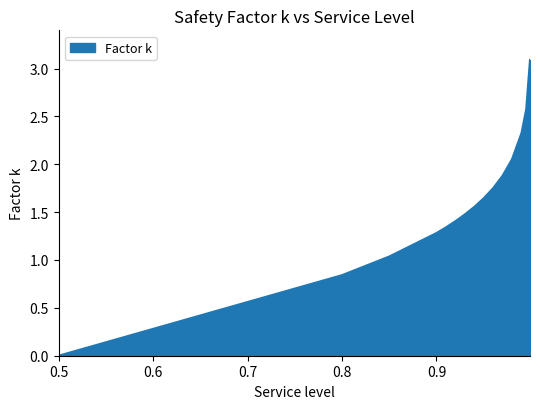

What is the maximum value shown in the chart?

3.1